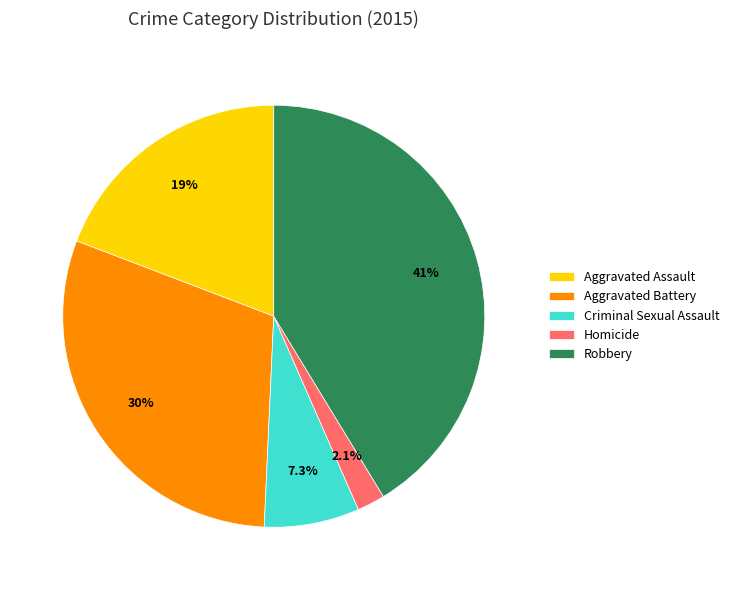

Count the number of slices in the pie.

5